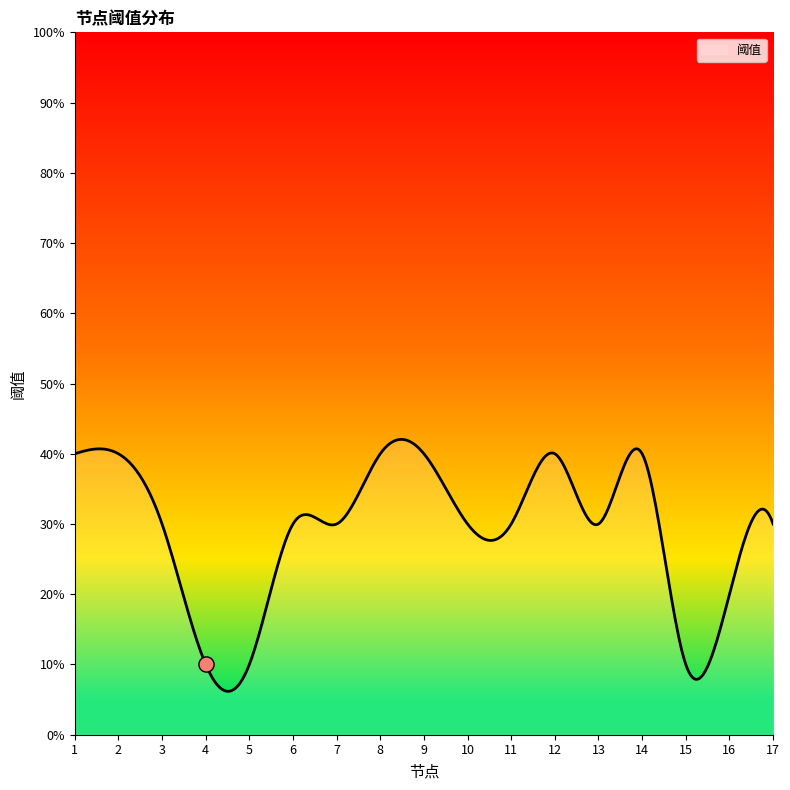

What is the change in value from 14 to 17?

-0.1